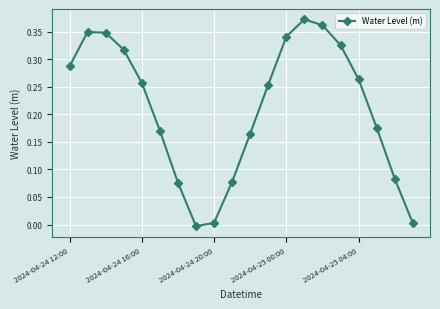

What is the sum of all values?

4.2